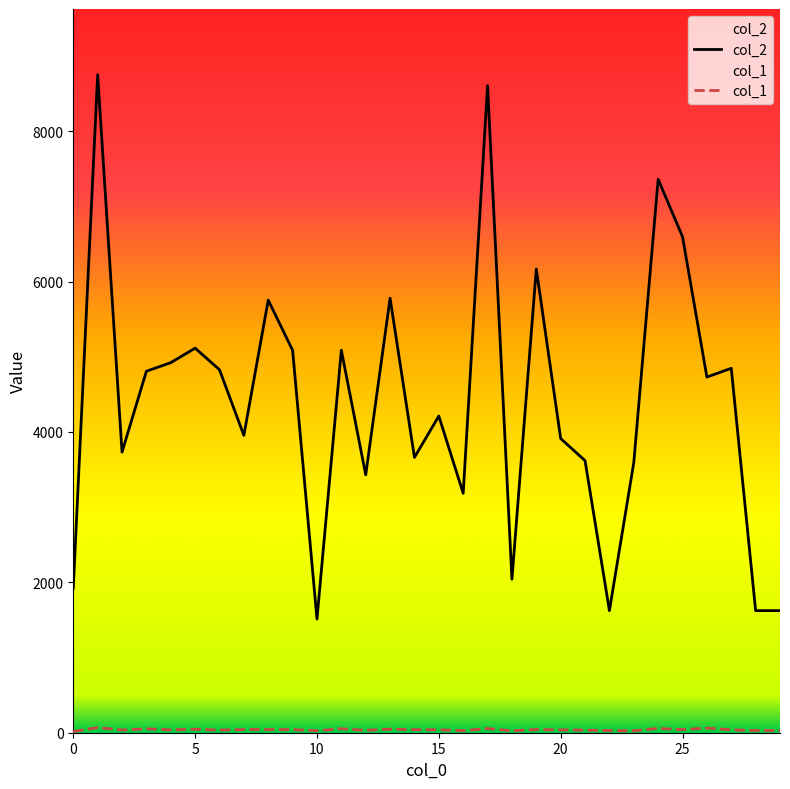

True or false: col_1 and col_2 intersect in this chart.

False